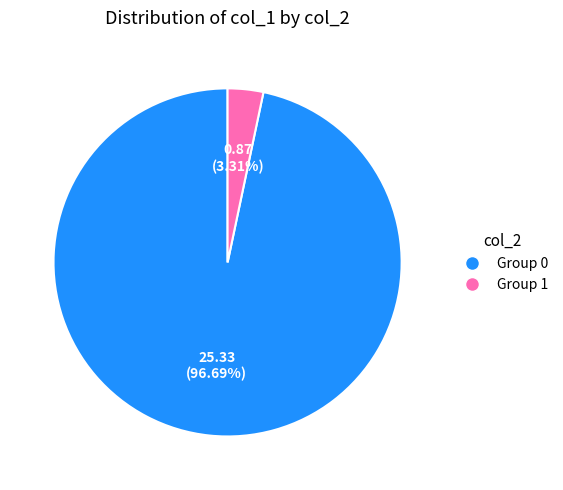

Does any single category account for the majority?

Yes